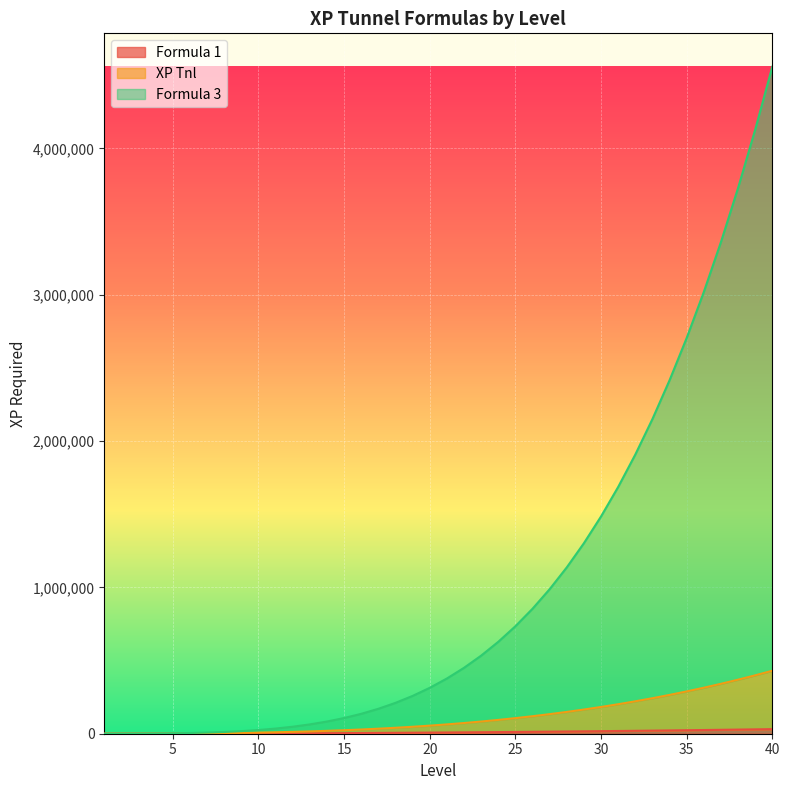

What is the spread (max minus min) of values at 30?

1467400